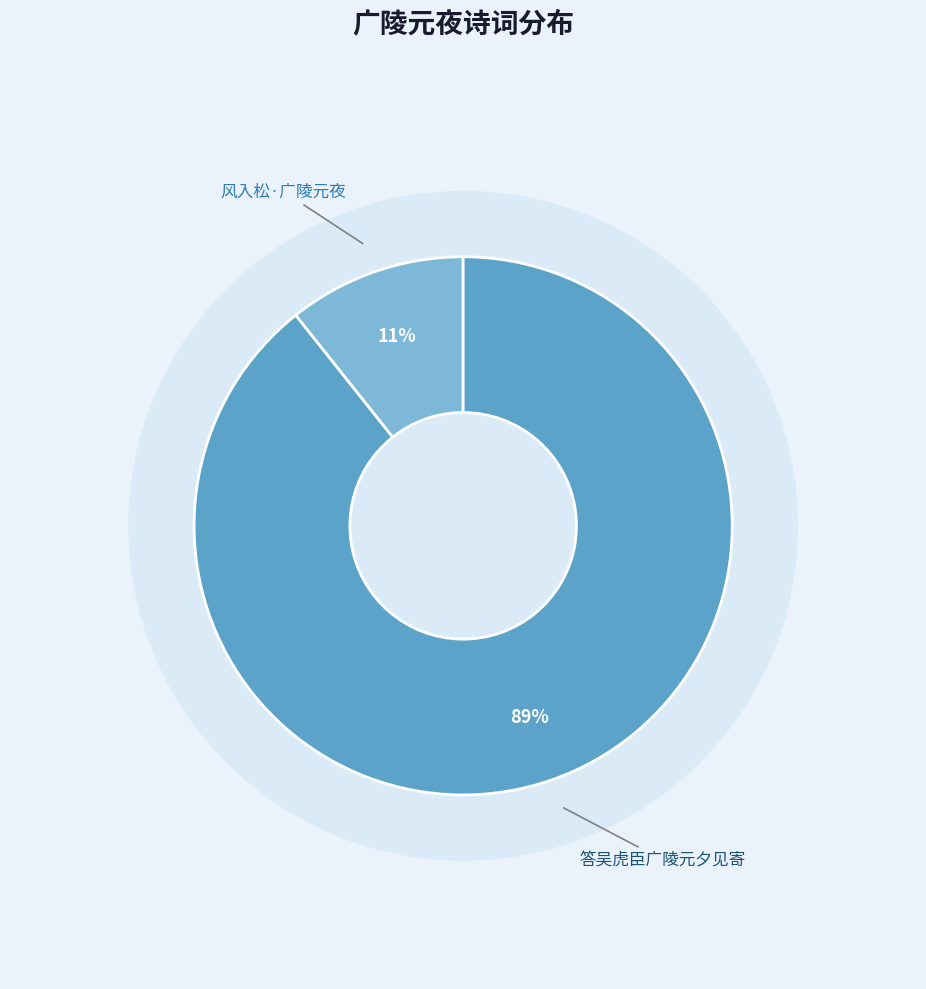

What is the change in value from 风入松·广陵元夜 to 答吴虎臣广陵元夕见寄?

+522443